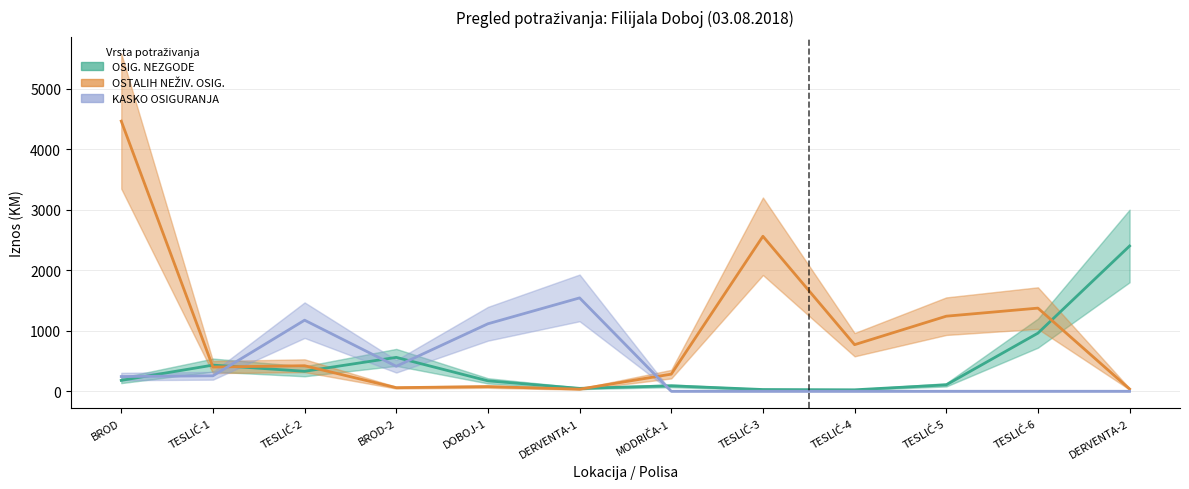

What is the sum of the KASKO OSIGURANJA values at TESLIĆ-2 and TESLIĆ-5?

1173.9